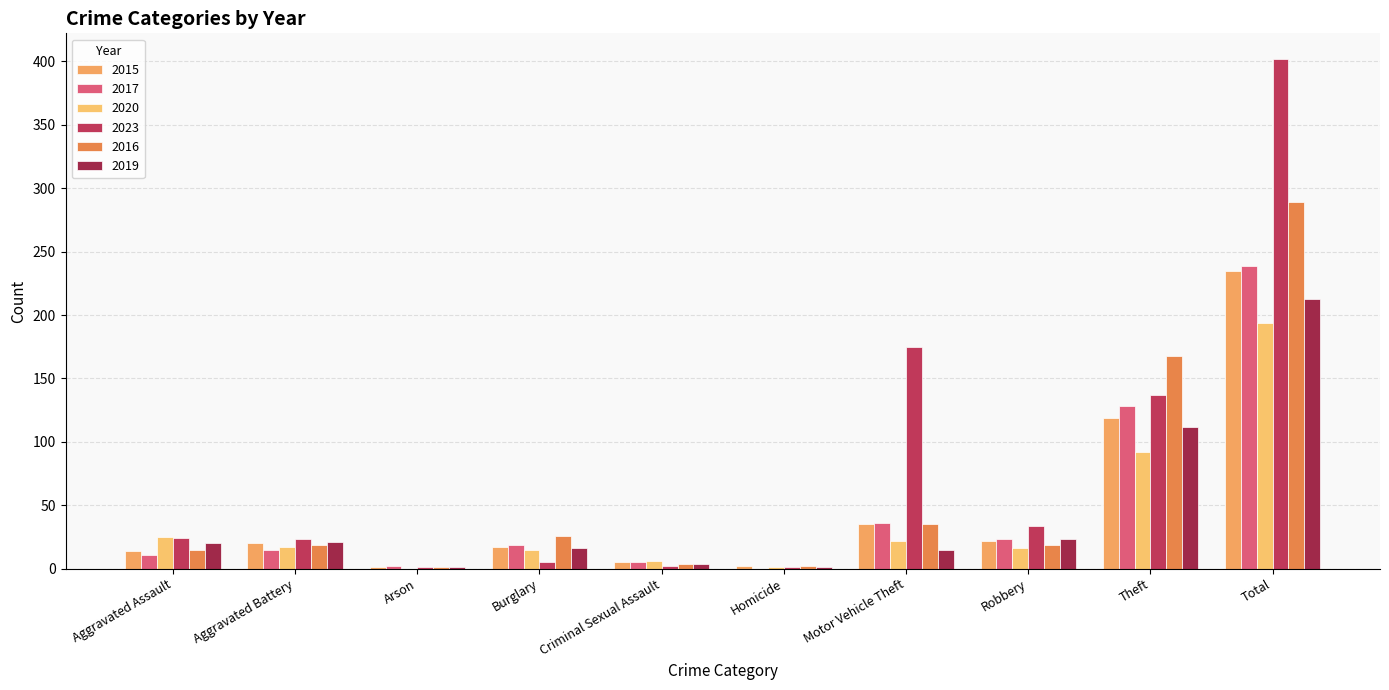

What is the difference between the second highest and minimum values in the 2019 series?

111